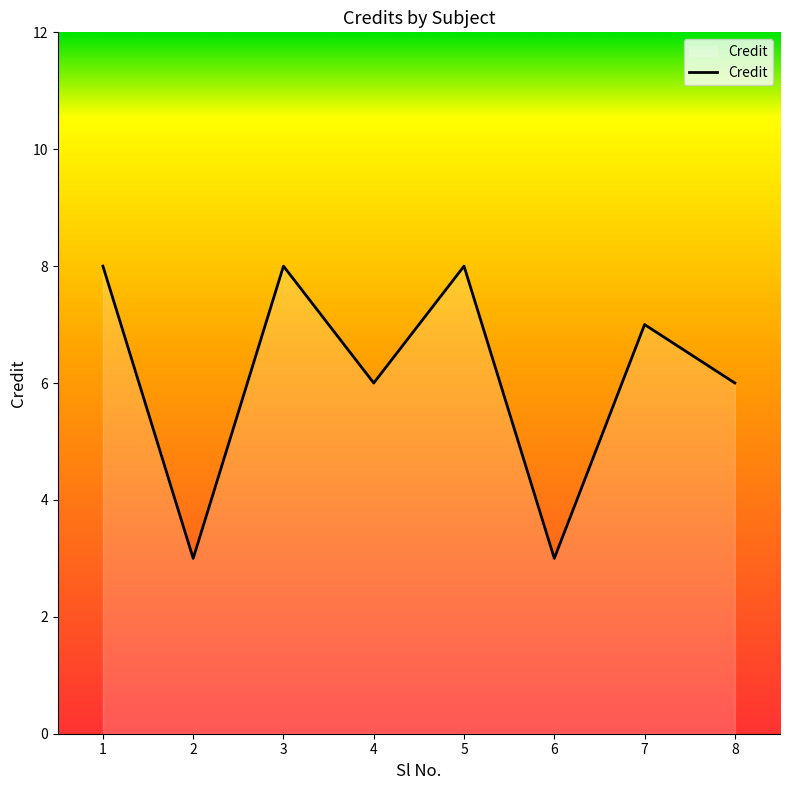

What is the smallest value displayed?

3